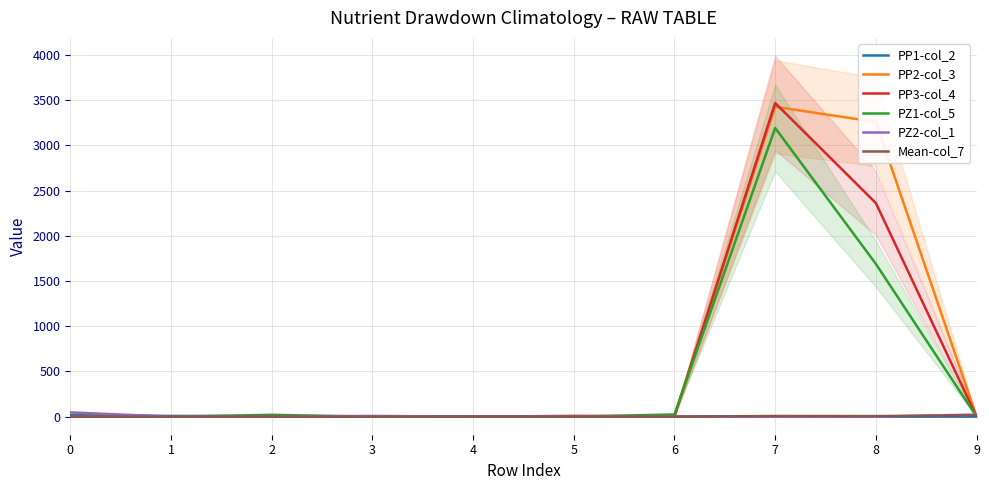

Rank the series at 8 from lowest to highest value.

PP1-col_2, PZ2-col_1, Mean-col_7, PZ1-col_5, PP3-col_4, PP2-col_3